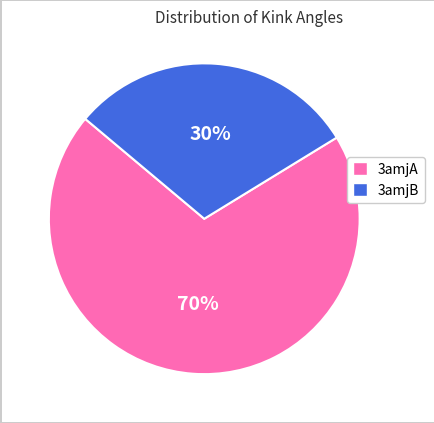

To the nearest percent, what is the difference between the largest and smallest slice percentages?

40%